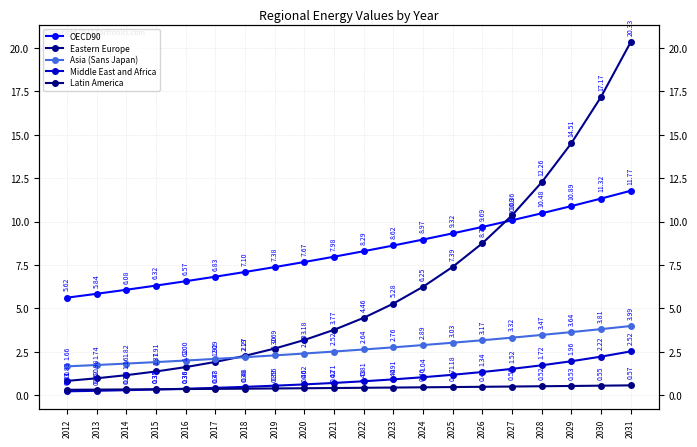

What is the approximate value of Middle East and Africa at 2020?

0.6